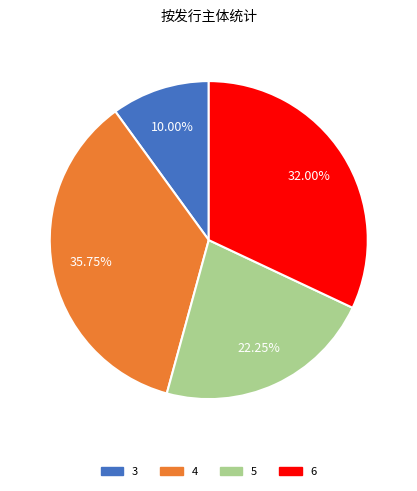

To the nearest percent, what percentage of the pie is 4?

36%